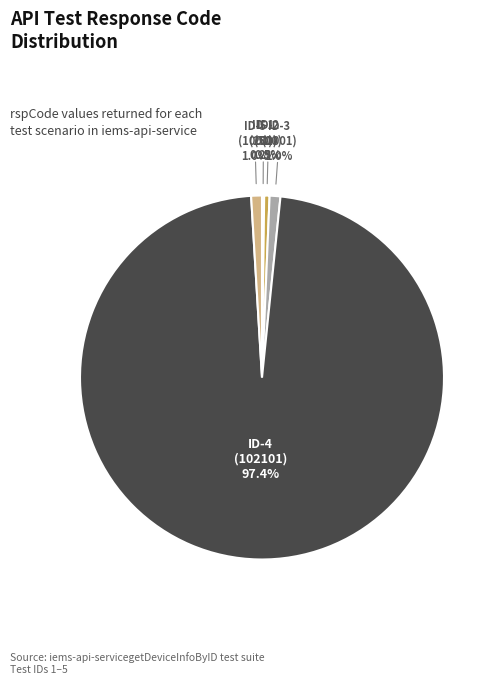

Is there a majority slice in this chart?

Yes